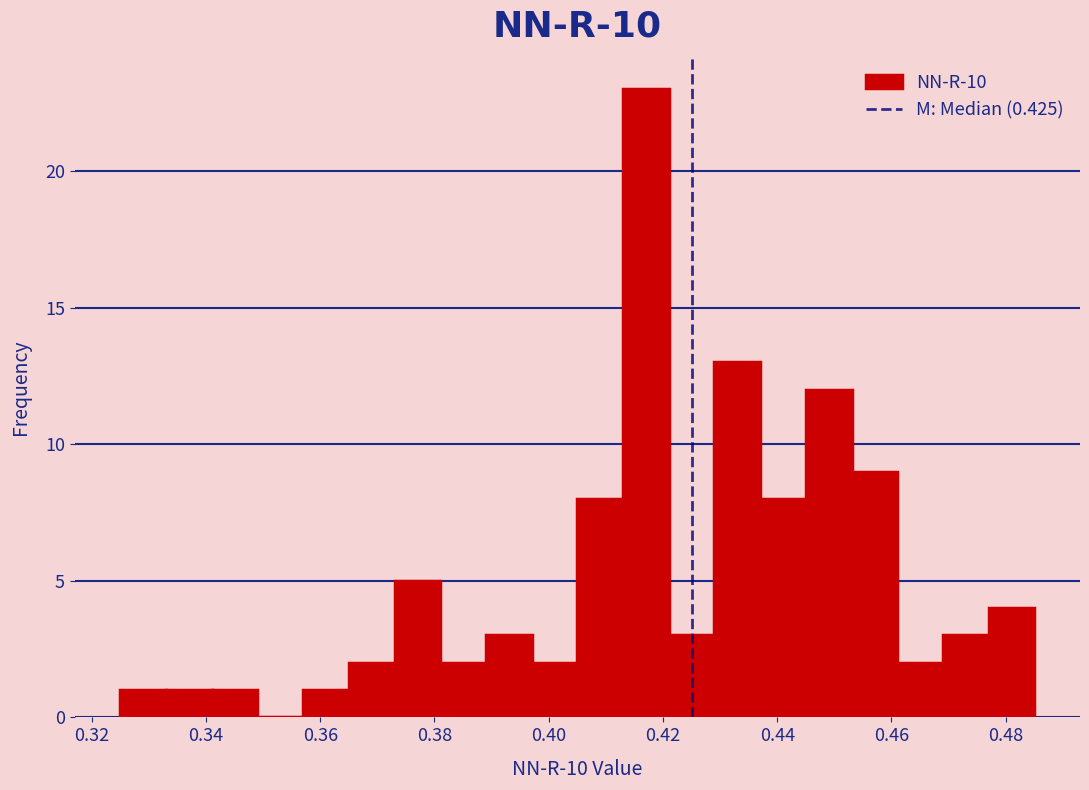

Reading left to right, transcribe this chart: for each bar, give the range it covers on the x-axis and its height. Neither the bar edges nor the heights are printed on the chart, so give them approximately, as read against the axes.

0.325 to 0.333: 1
0.333 to 0.341: 1
0.341 to 0.349: 1
0.349 to 0.357: 0
0.357 to 0.365: 1
0.365 to 0.373: 2
0.373 to 0.381: 5
0.381 to 0.389: 2
0.389 to 0.397: 3
0.397 to 0.405: 2
0.405 to 0.413: 8
0.413 to 0.421: 23
0.421 to 0.429: 3
0.429 to 0.437: 13
0.437 to 0.445: 8
0.445 to 0.453: 12
0.453 to 0.461: 9
0.461 to 0.469: 2
0.469 to 0.477: 3
0.477 to 0.485: 4